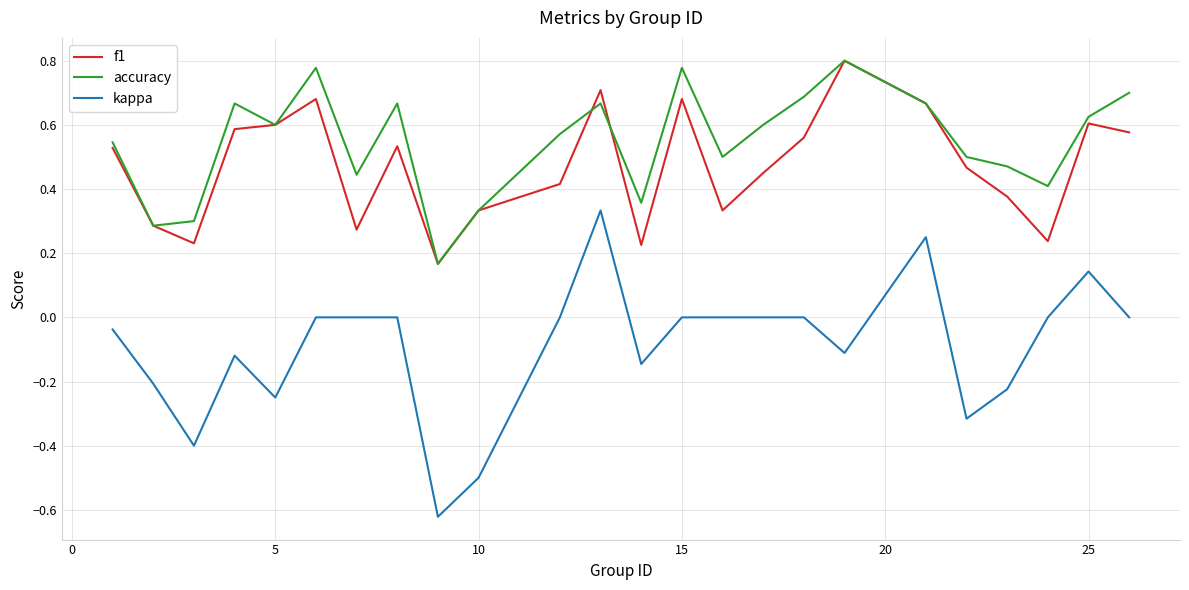

Which series has the largest total across all categories?

accuracy